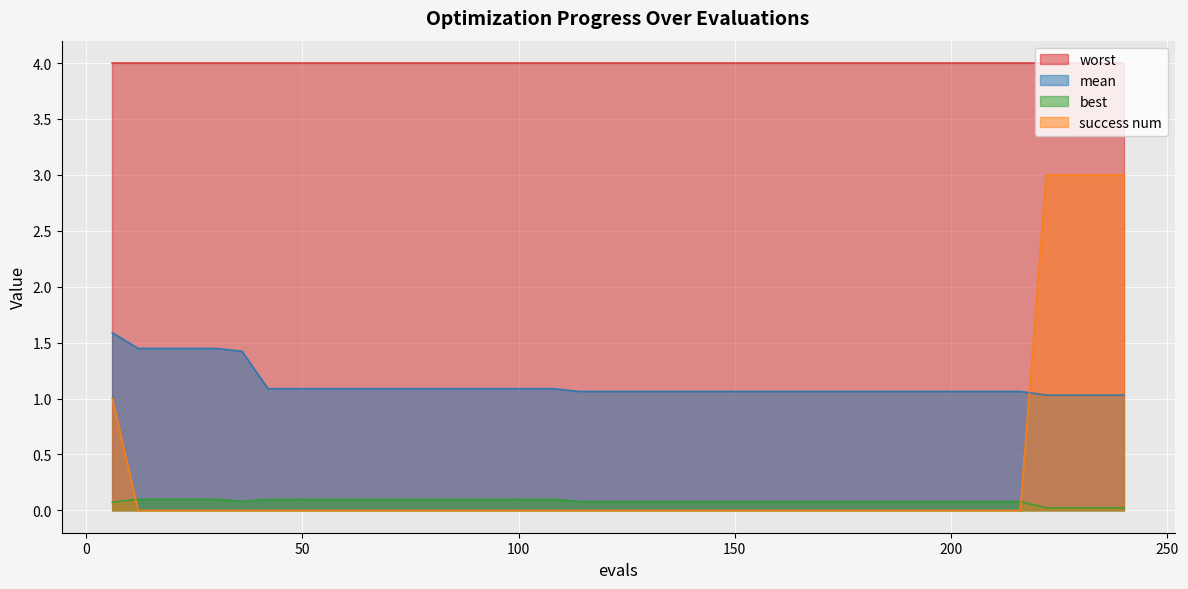

How many interior local valleys does the best series have?

1